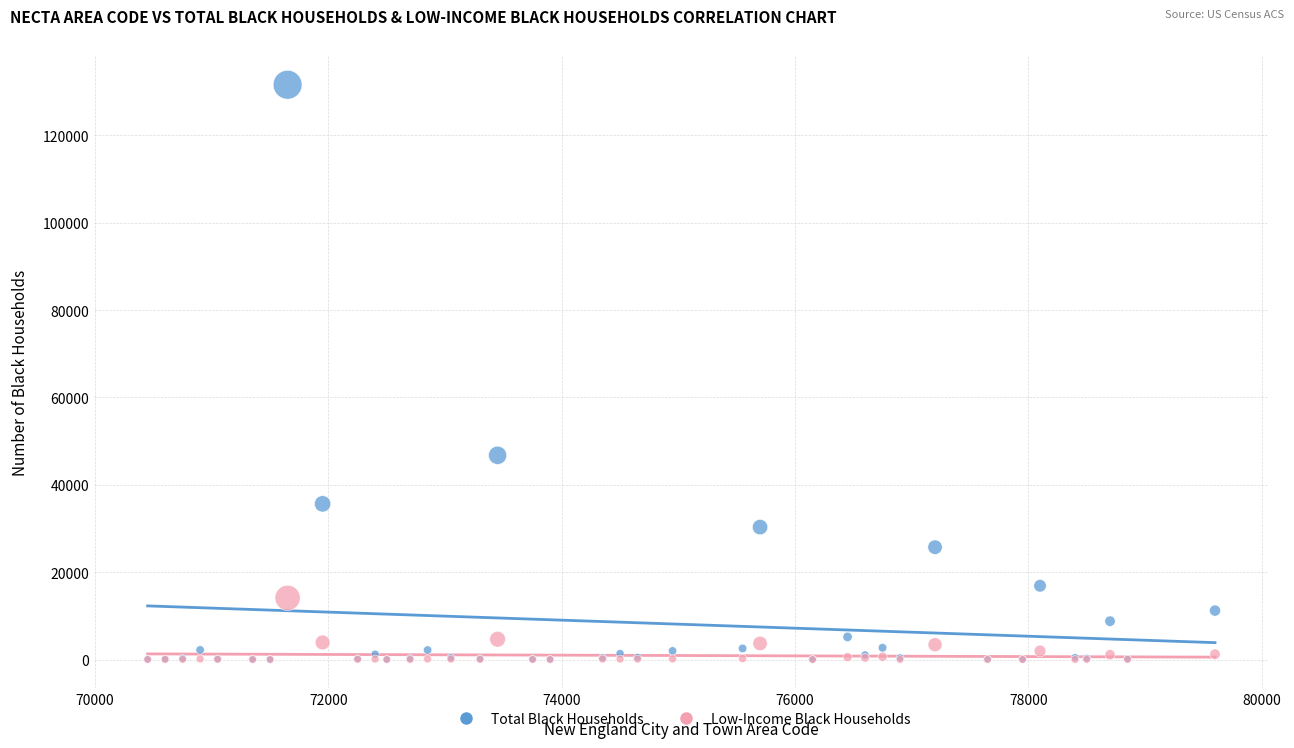

In the Total Black Households series, what Y value is closest to 65798?

46750